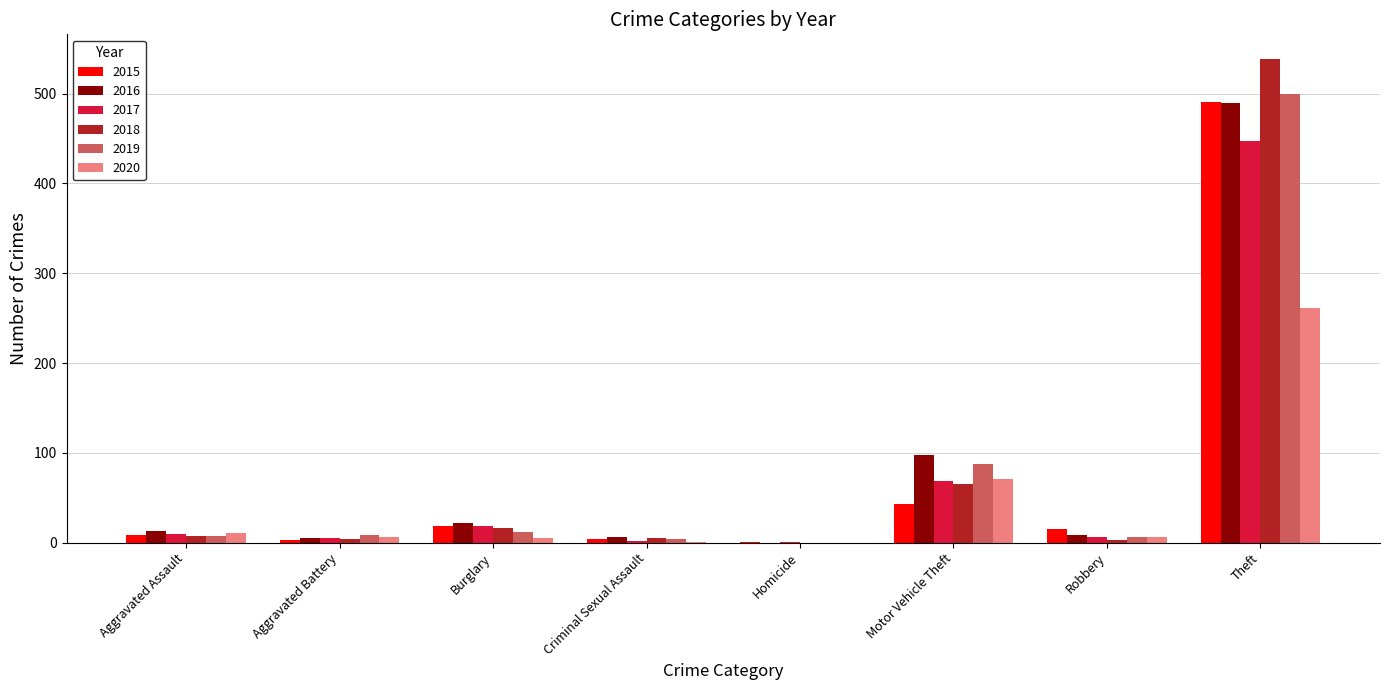

At which label does 2015 first exceed 15?

Burglary